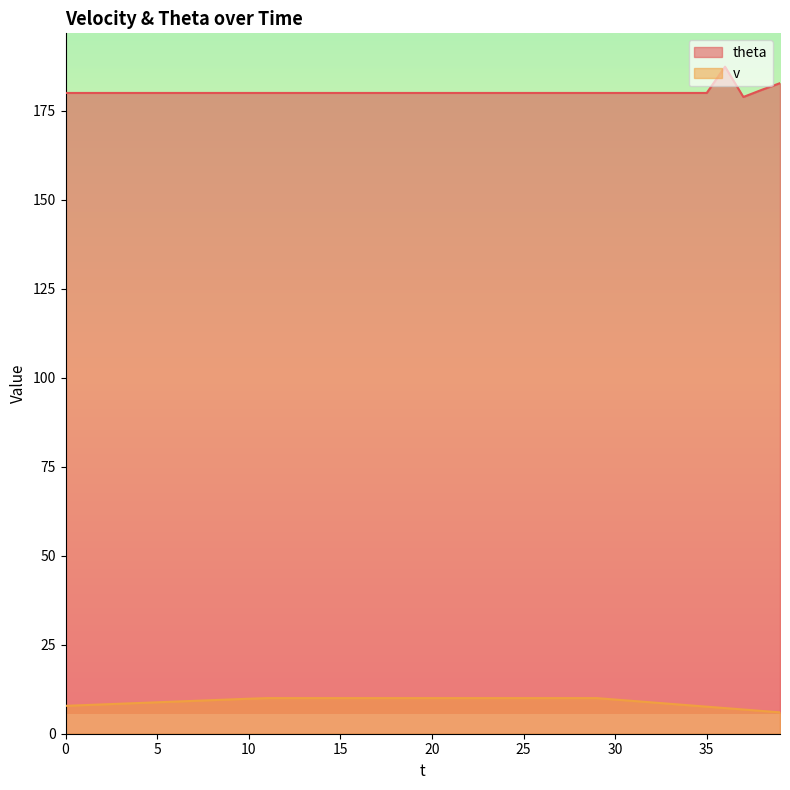

Reading left to right, what are all the values shown in this chart?

theta: 180.0	180.0	180.0	180.0	180.0	180.0	180.0	180.0	180.0	180.0	180.0	180.0	180.0	180.0	180.0	180.0	180.0	180.0	180.0	180.0	180.0	180.0	180.0	180.0	180.0	180.0	180.0	180.0	180.0	180.0	180.0	180.0	180.0	180.0	180.0	180.0	187.4	178.9	180.9	182.8
v: 7.8	8.0	8.2	8.4	8.6	8.8	9.0	9.2	9.4	9.6	9.8	10.0	10.0	10.0	10.0	10.0	10.0	10.0	10.0	10.0	10.0	10.0	10.0	10.0	10.0	10.0	10.0	10.0	10.0	10.0	9.6	9.2	8.8	8.4	8.0	7.6	7.2	6.8	6.4	6.0